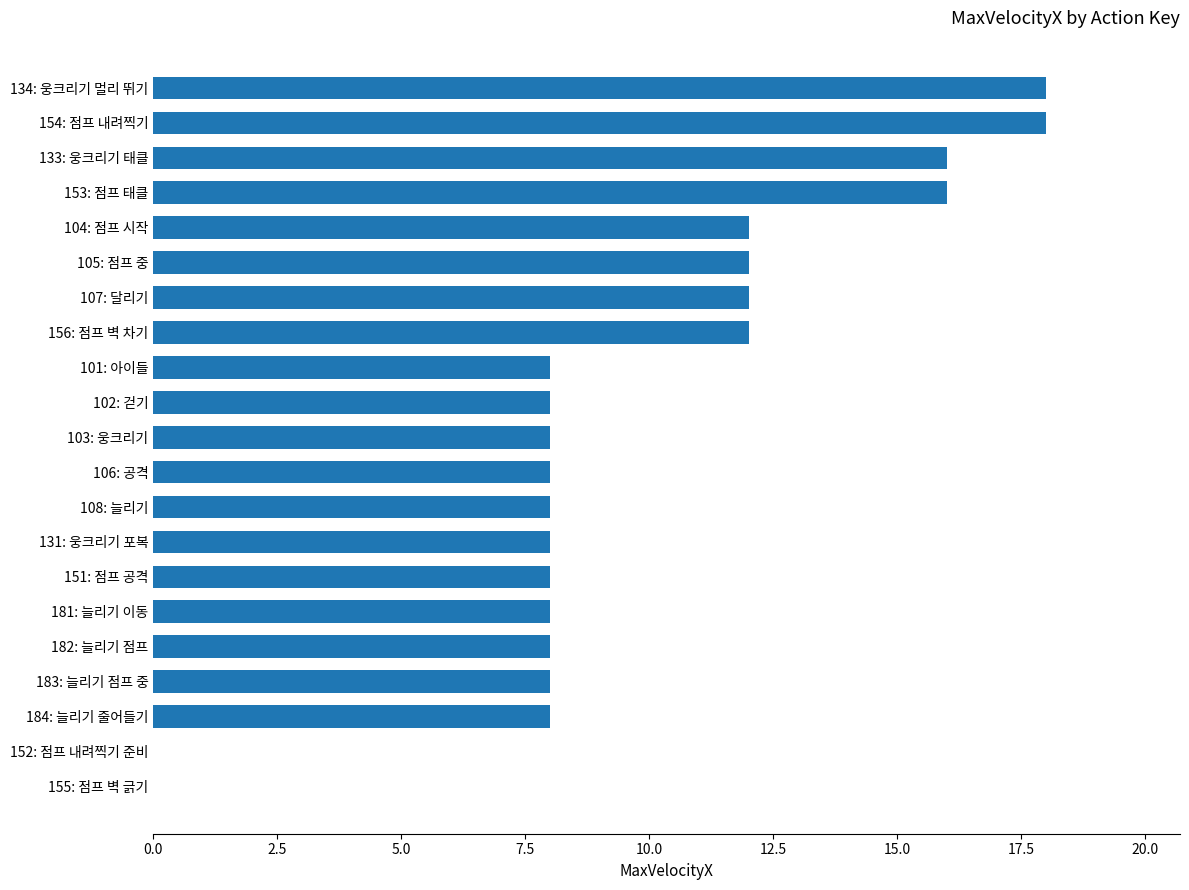

The value at 182: 늘리기 점프 is 2. True or false?

False